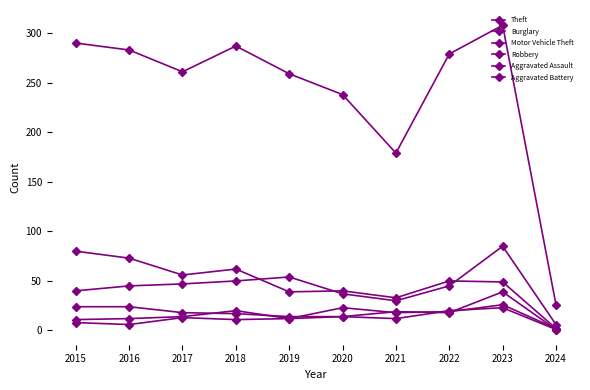

True or false: Robbery and Motor Vehicle Theft cross at least once.

False